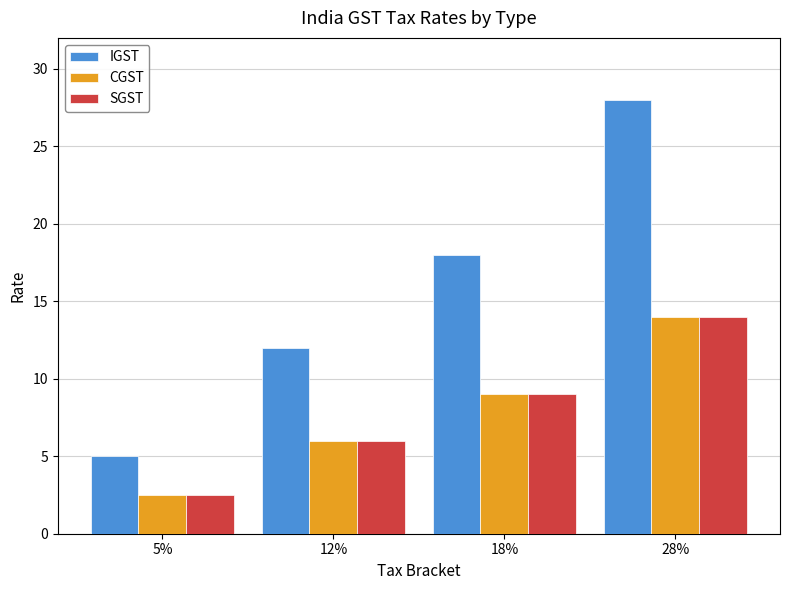

Reading left to right, transcribe all the data shown in this chart.

IGST: 5%=5.0	12%=12.0	18%=18.0	28%=28.0
CGST: 5%=2.5	12%=6.0	18%=9.0	28%=14.0
SGST: 5%=2.5	12%=6.0	18%=9.0	28%=14.0